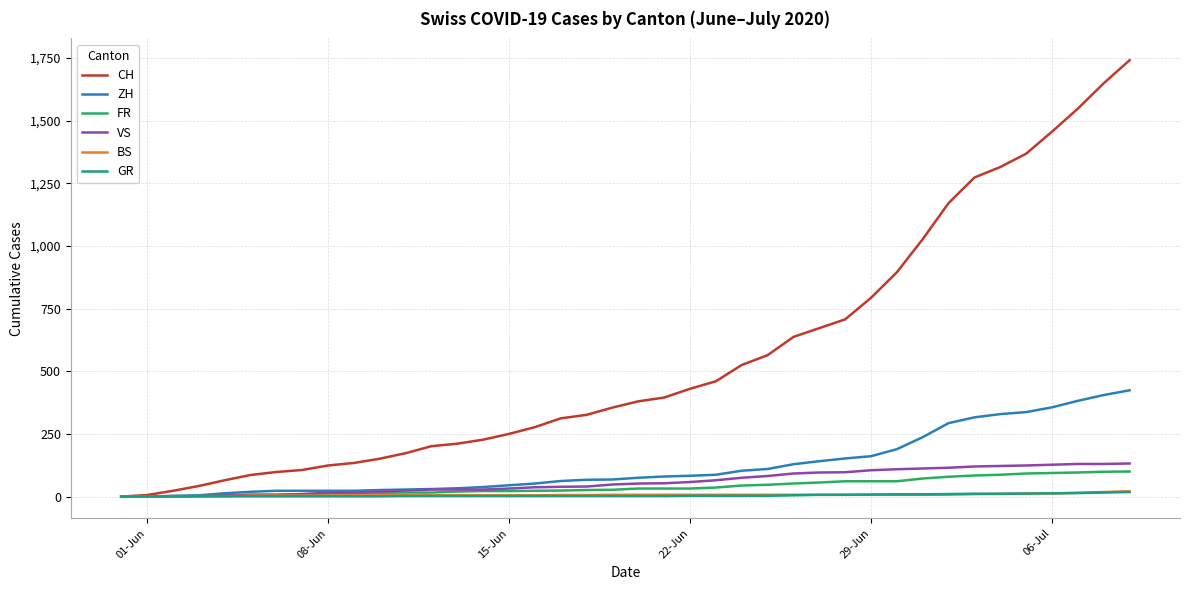

What is the highest value of the CH series?

1741